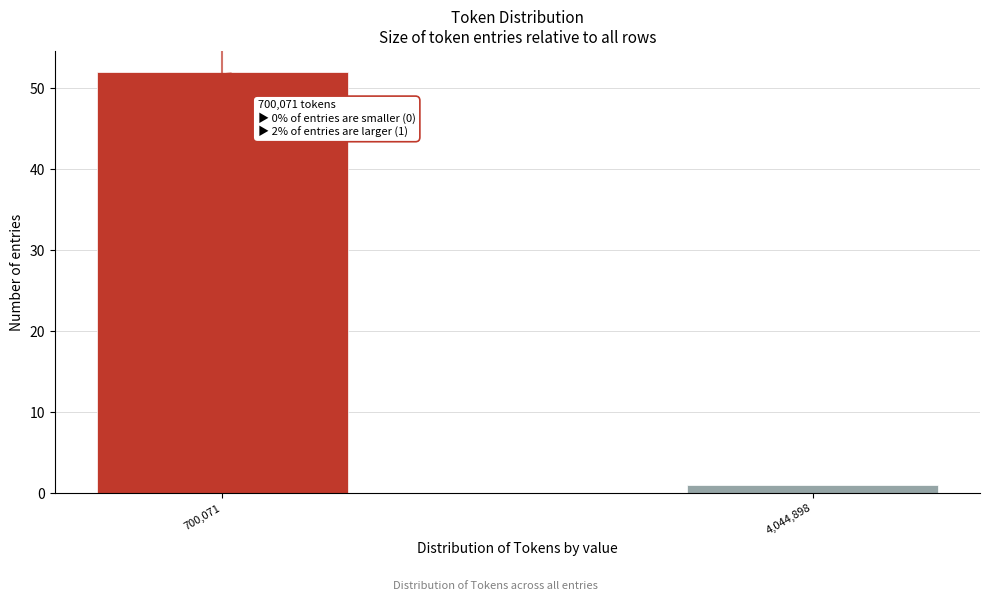

Reading left to right, extract all data points from this chart.

52	1